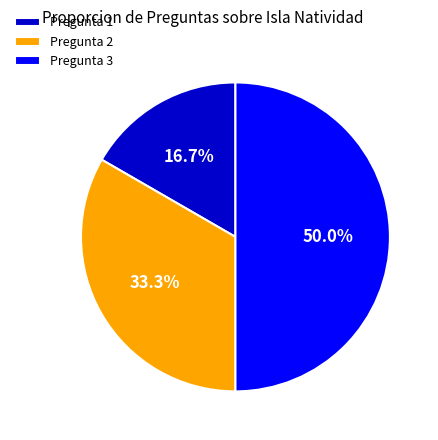

To the nearest percent, what is the combined percentage of Pregunta 1 and Pregunta 3?

67%